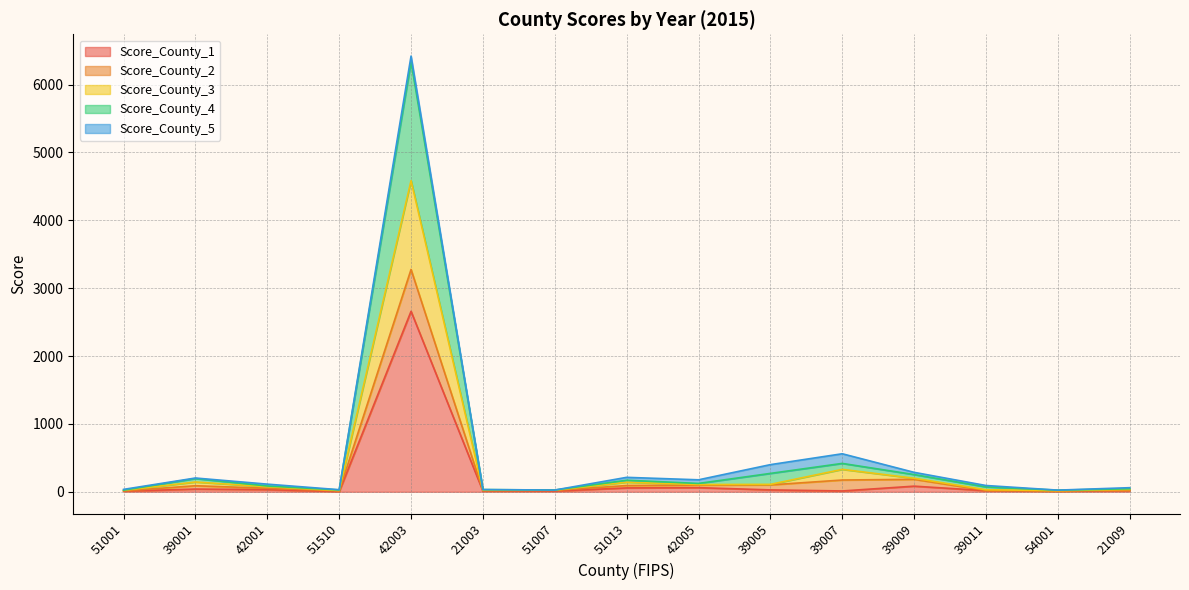

True or false: Score_County_1 and Score_County_3 cross at least once.

False